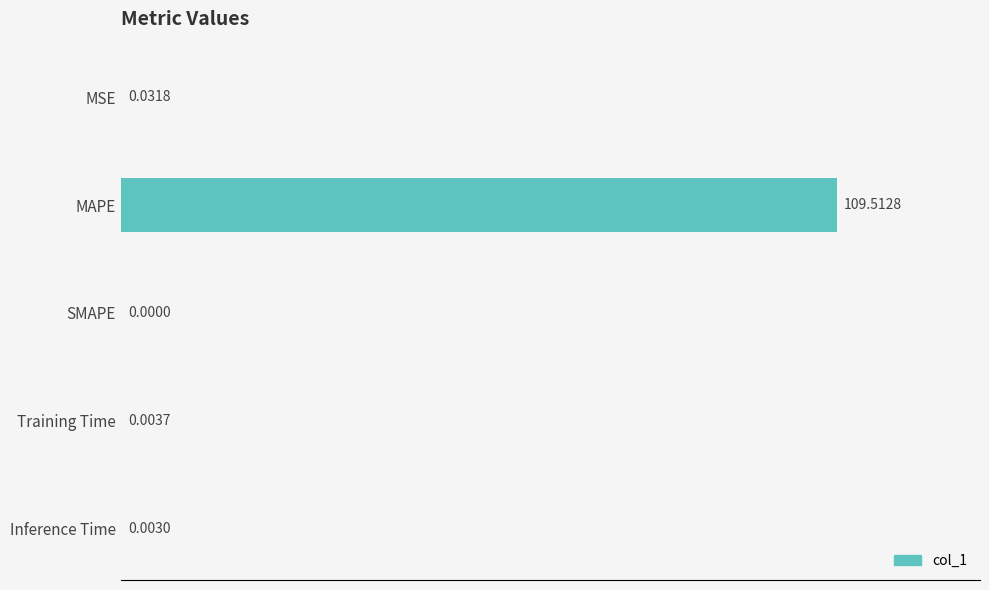

What is the maximum value shown in the chart?

109.5